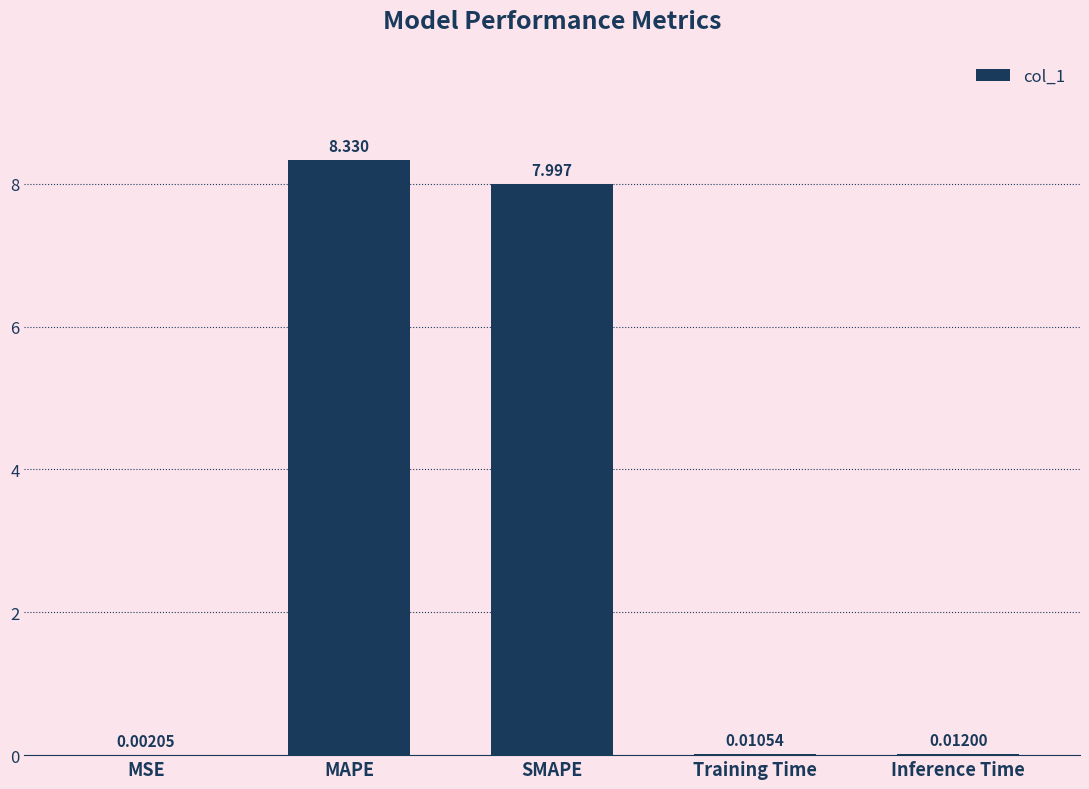

Where is the data nearest to the value 4?

Inference Time